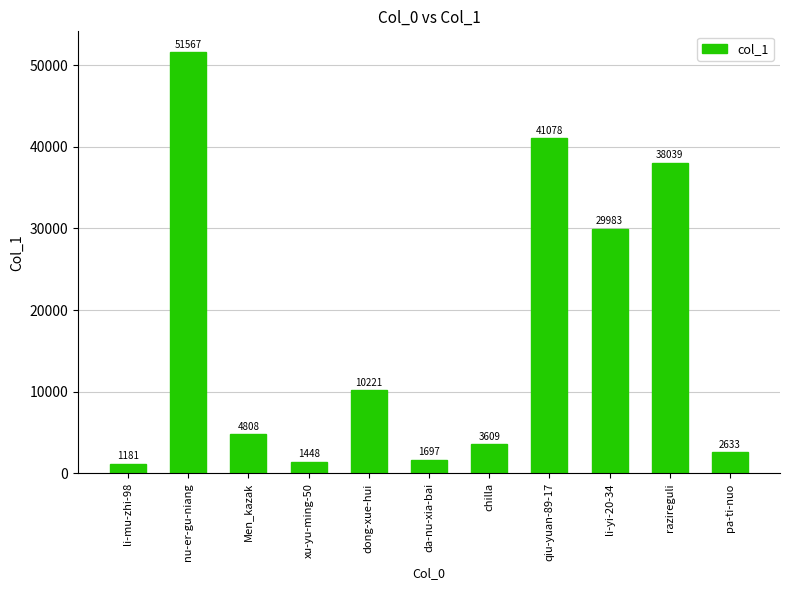

True or false: the data shows 1697 at da-nu-xia-bai.

True